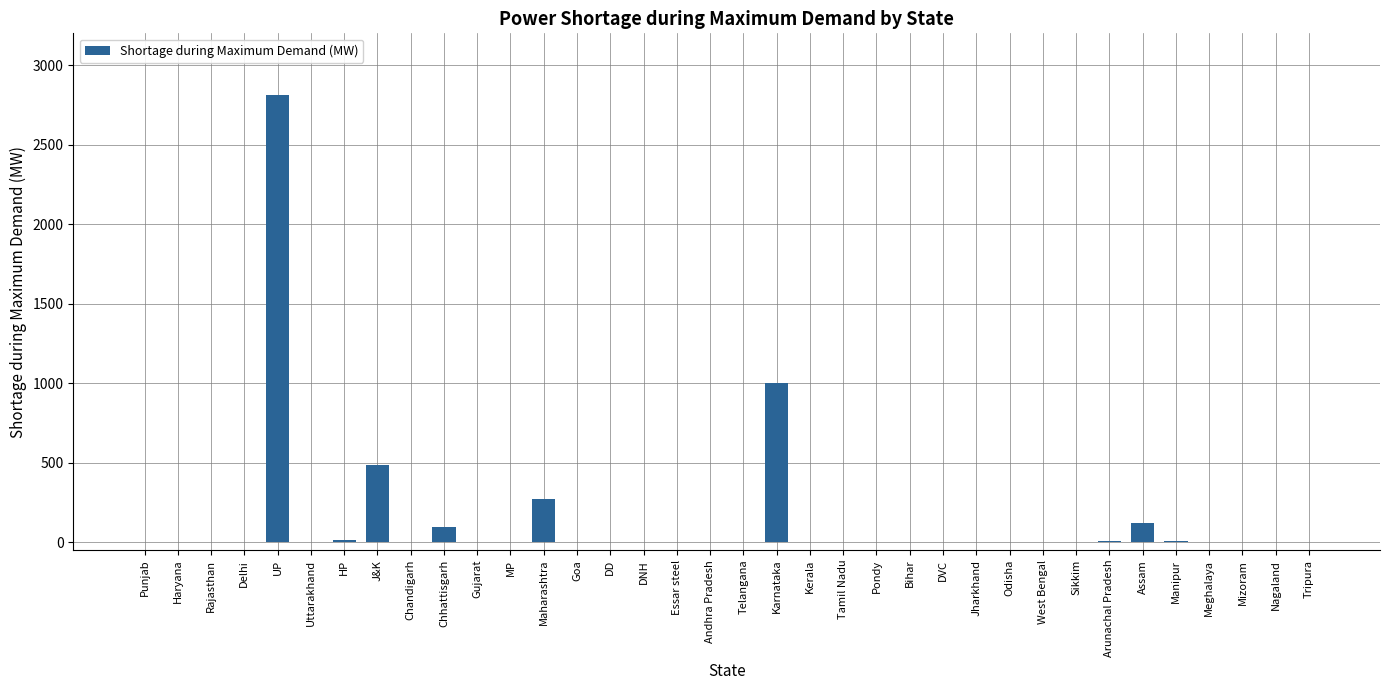

The chart shows a value of 0 at Gujarat. True or false?

True